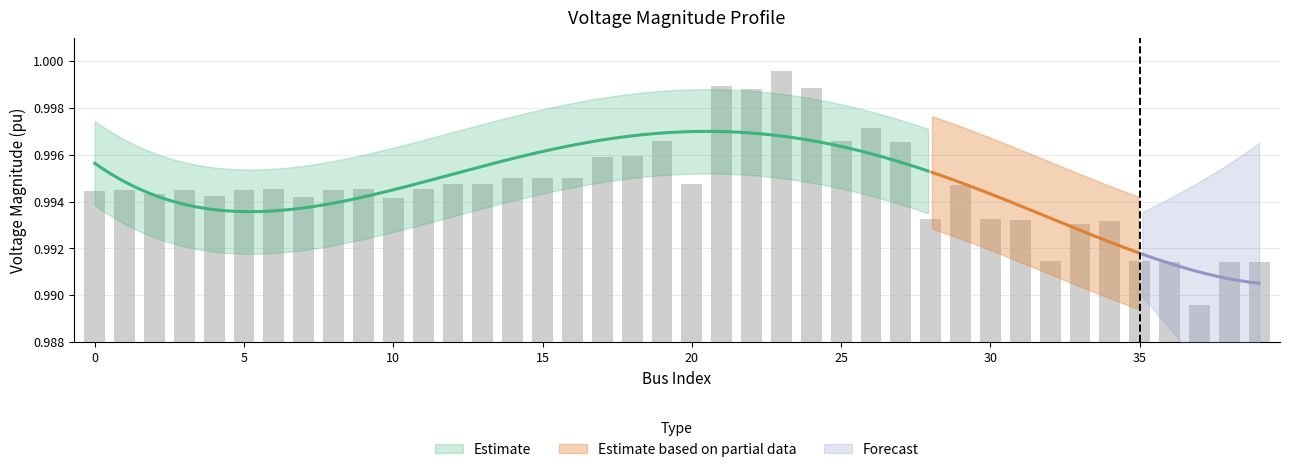

What is the value of the 1st bar from the left?

1.0